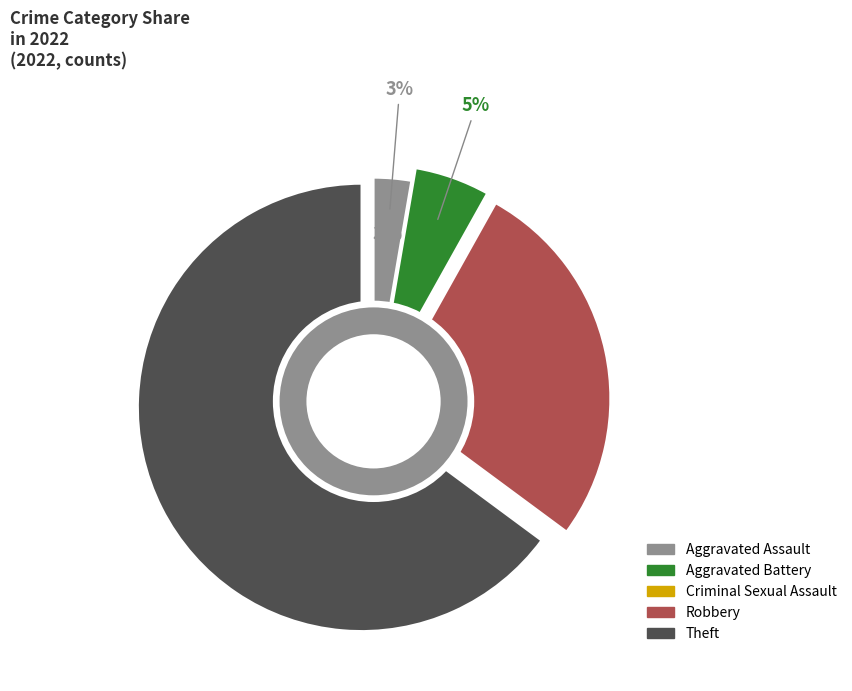

Combined, what portion of the pie is Criminal Sexual Assault and Robbery?

27.0%